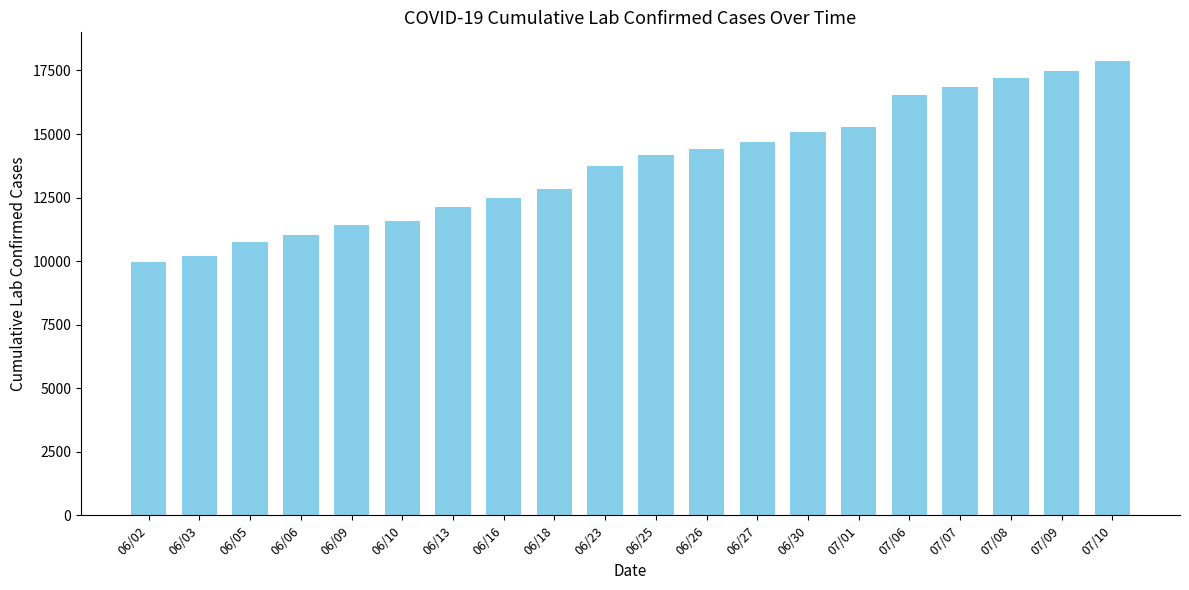

What is the maximum value shown in the chart?

17890